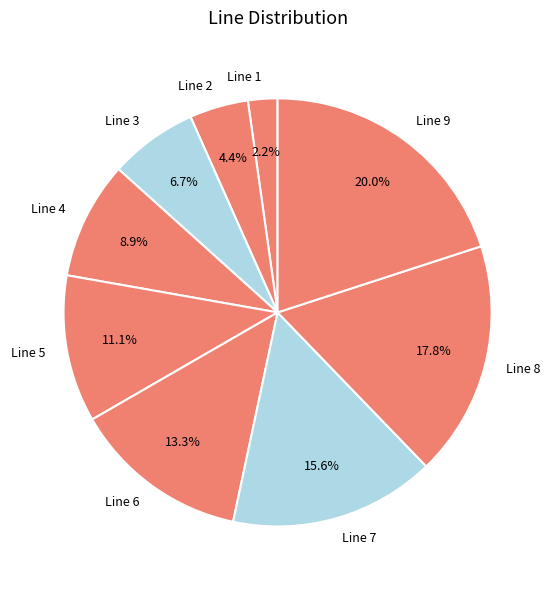

To the nearest percent, what is the combined percentage of Line 4 and Line 3?

16%